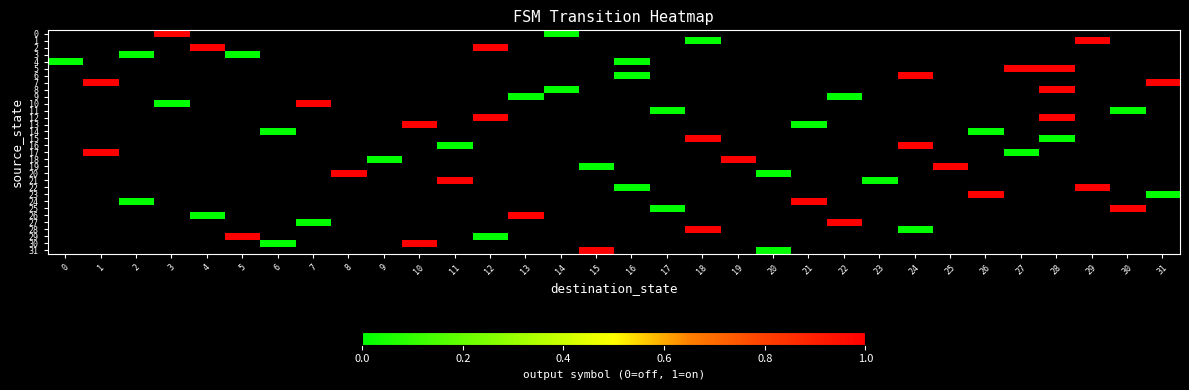

At which category does the chart reach its peak across all series?

3